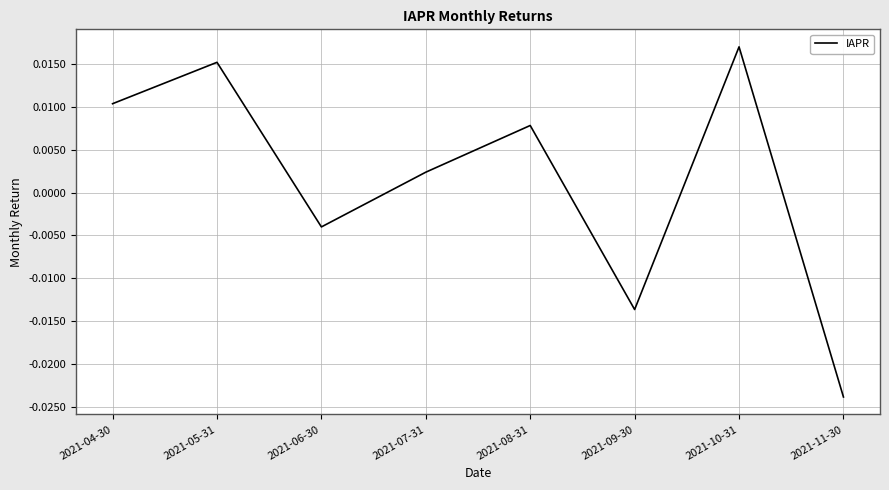

True or false: there are more than 2 points higher than both neighbors.

True